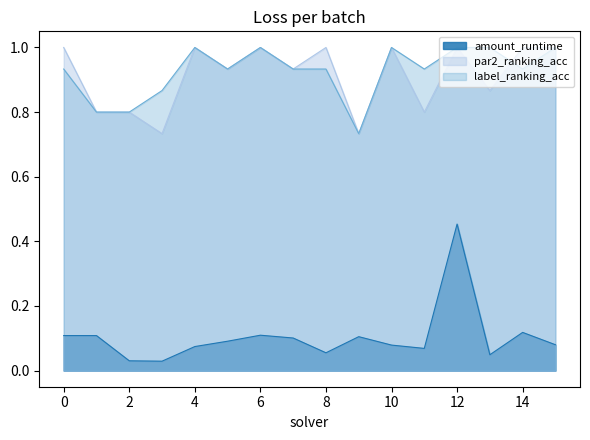

What is the lowest value of the label_ranking_acc series?

0.7